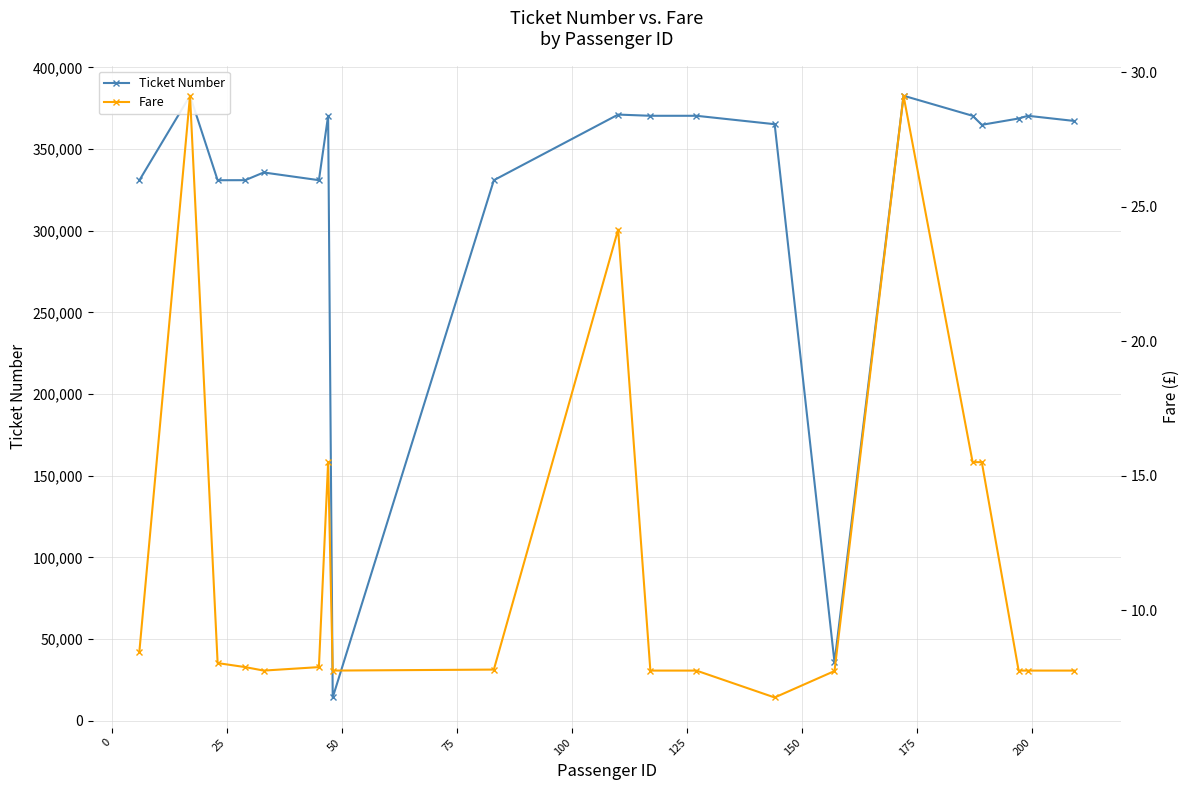

The value of Ticket Number at 17 is 103306.3. True or false?

False